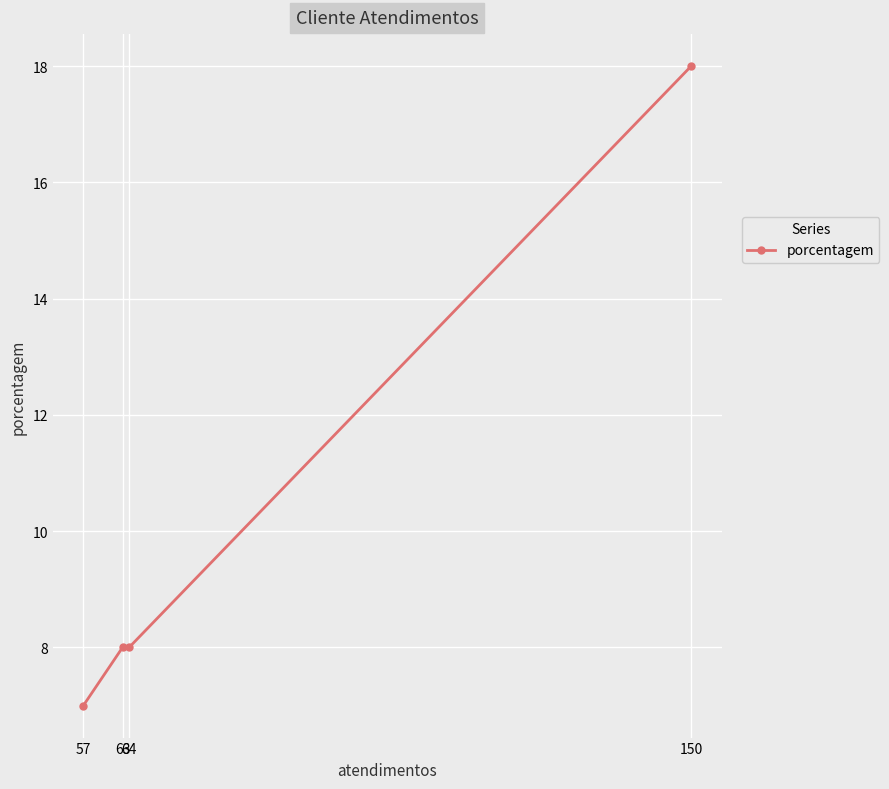

Reading right to left, transcribe all the data shown in this chart.

150=18	64=8	63=8	57=7